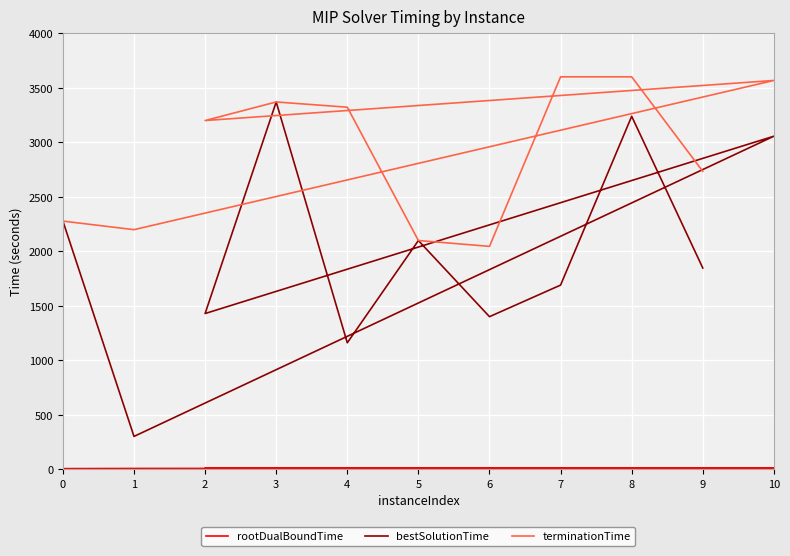

What is the highest value of the terminationTime series?

3600.0